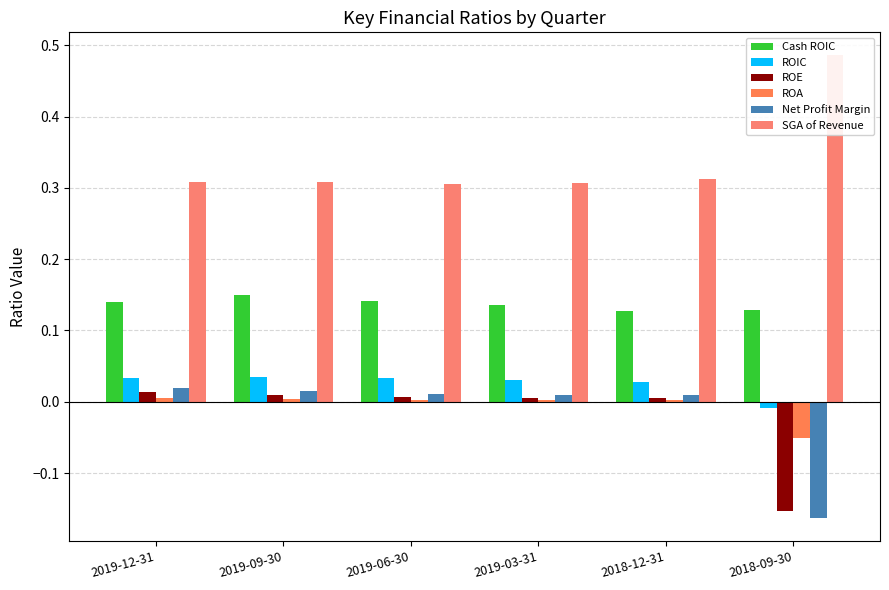

Count the number of categories in the chart.

6